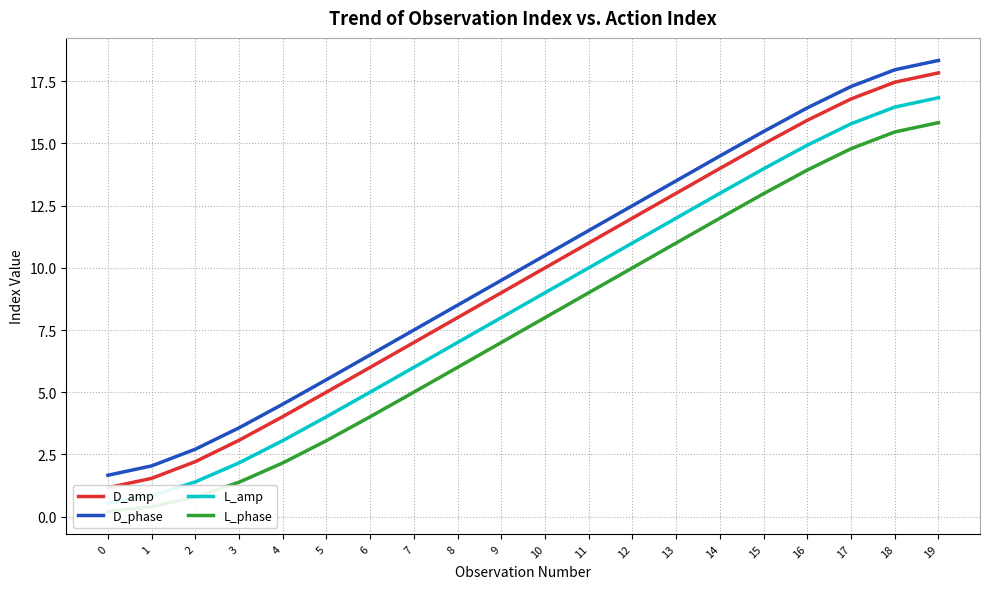

At which category is the sum across all series the highest?

19